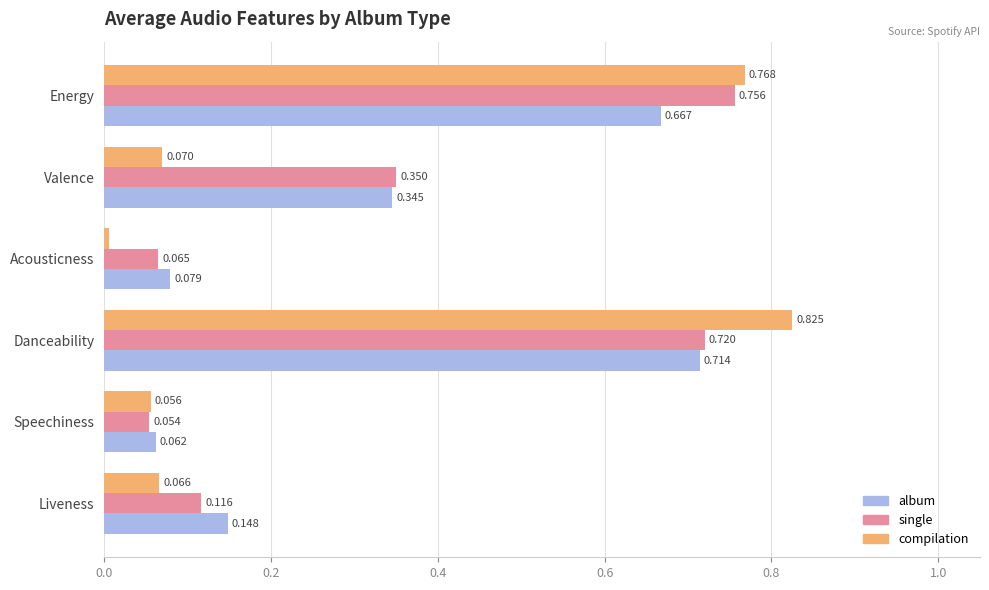

Is the value of compilation at Speechiness greater than the value of single at Energy?

No